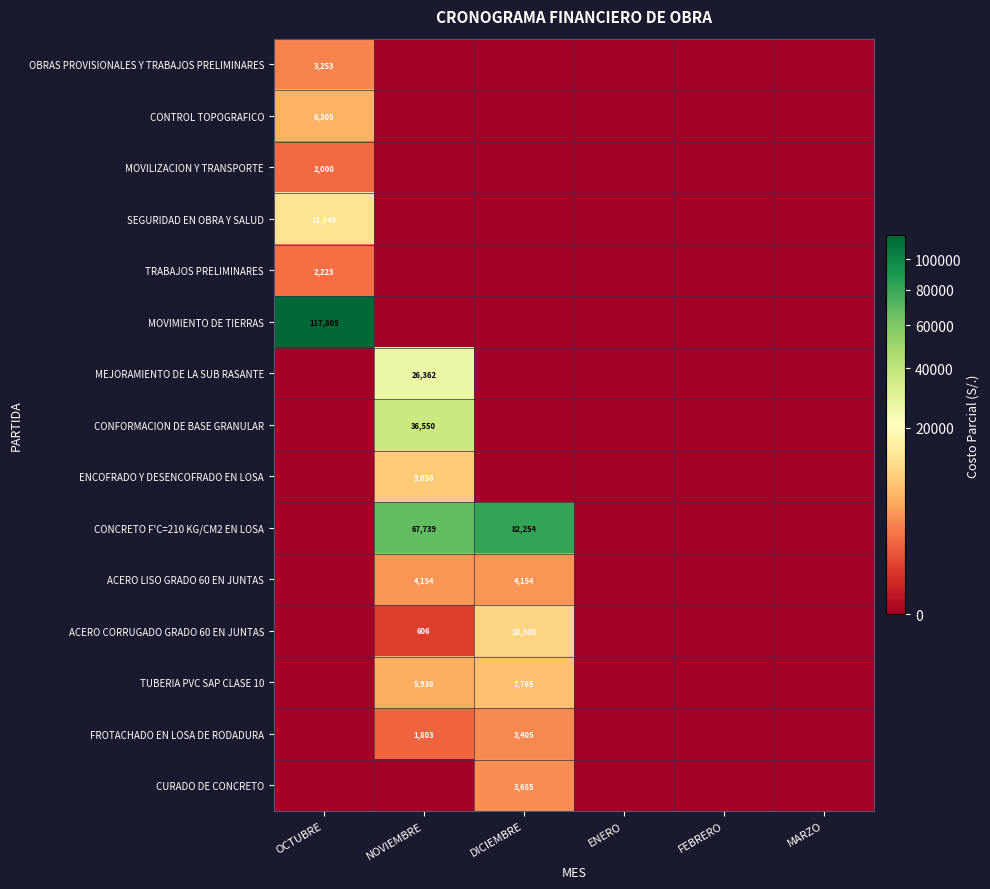

What is the sum of all ACERO CORRUGADO GRADO 60 EN JUNTAS values?

10913.9